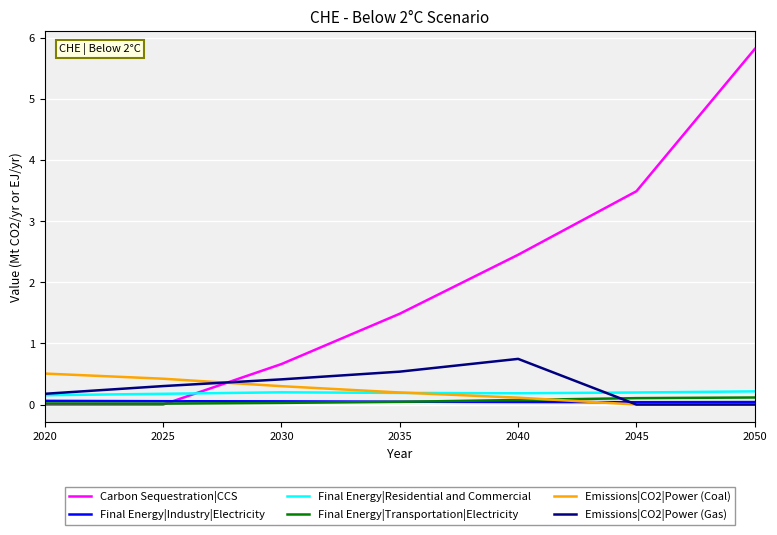

What is the sum of the Final Energy|Industry|Electricity values at 2035 and 2025?

0.1